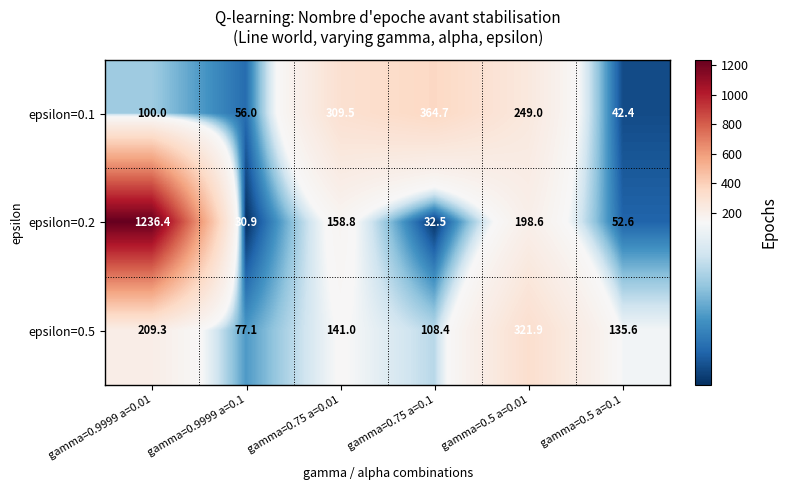

At which category is the sum across all series the highest?

gamma=0.9999 a=0.01